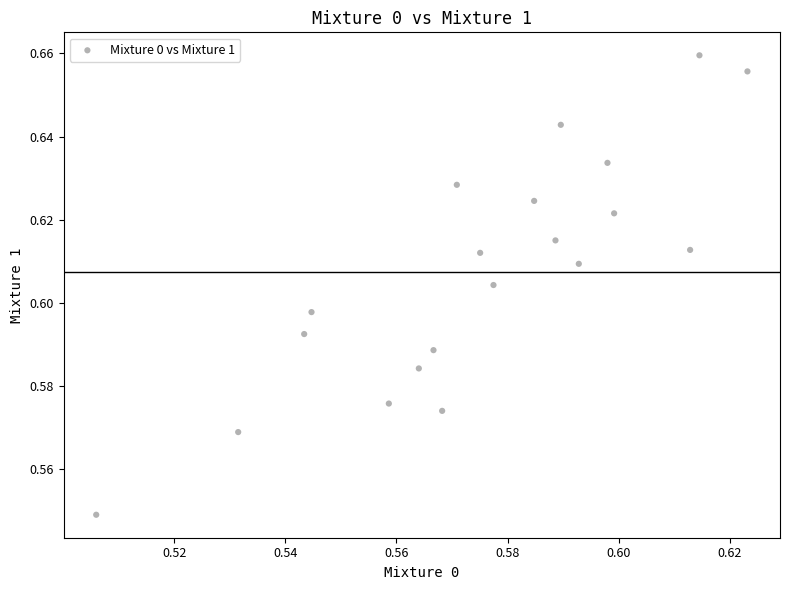

How many data points are displayed?

20